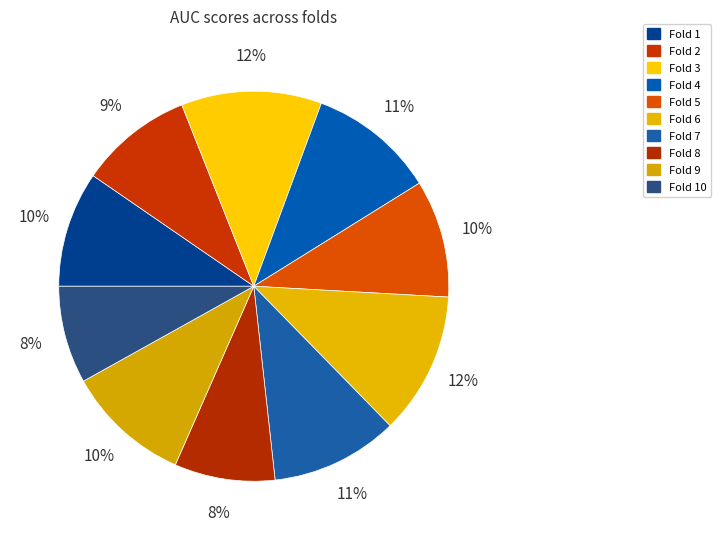

How many slices are in this pie chart?

10